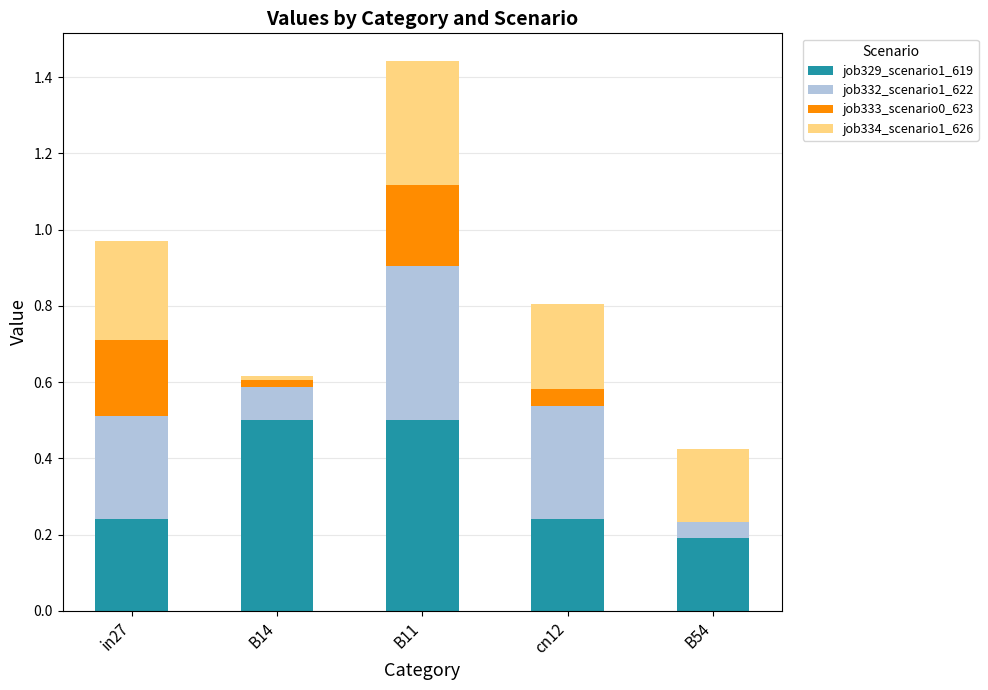

What is the total value across all series at in27?

1.0